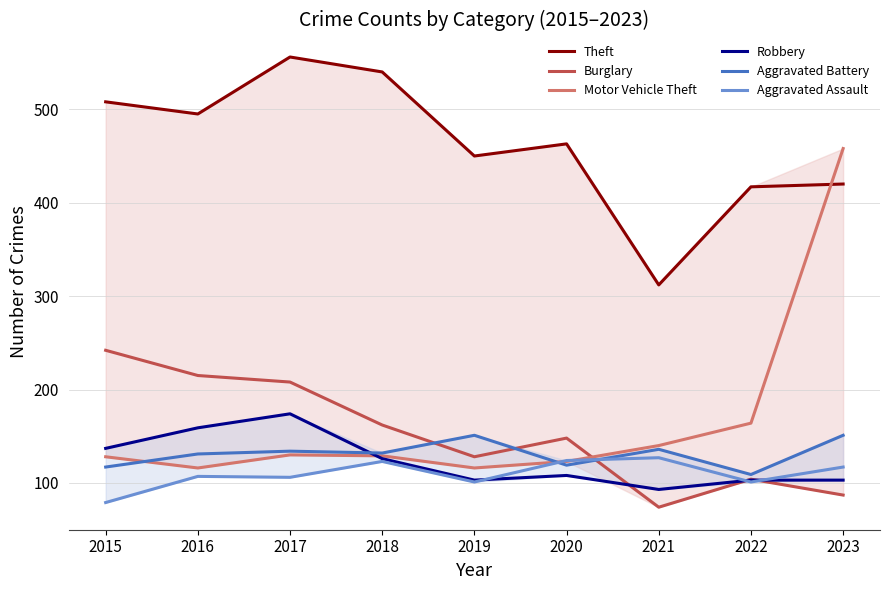

True or false: Robbery has a value of 159 at 2016.

True